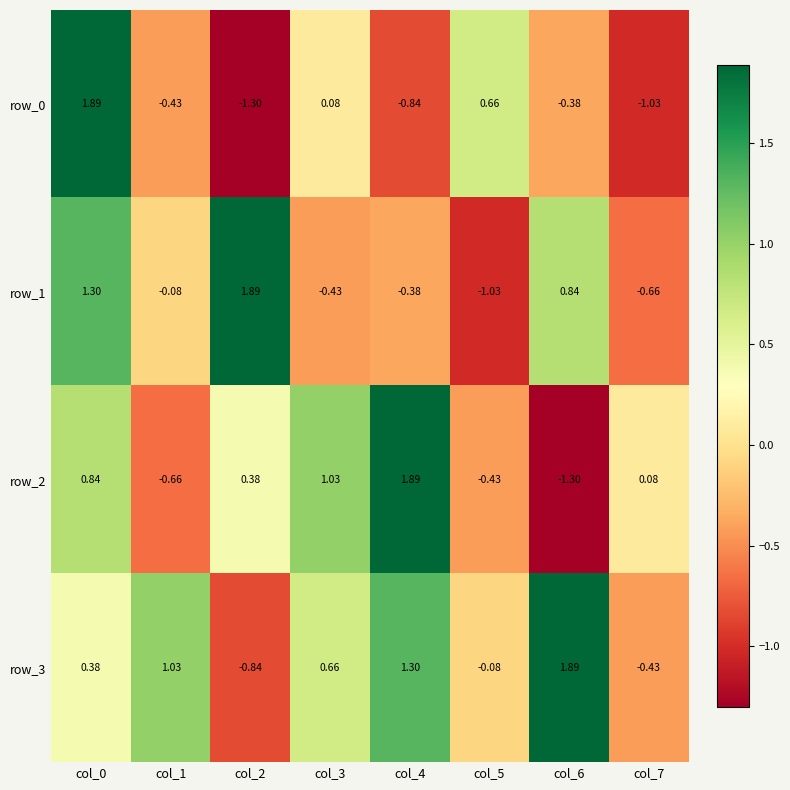

How many distinct data groups are displayed?

4